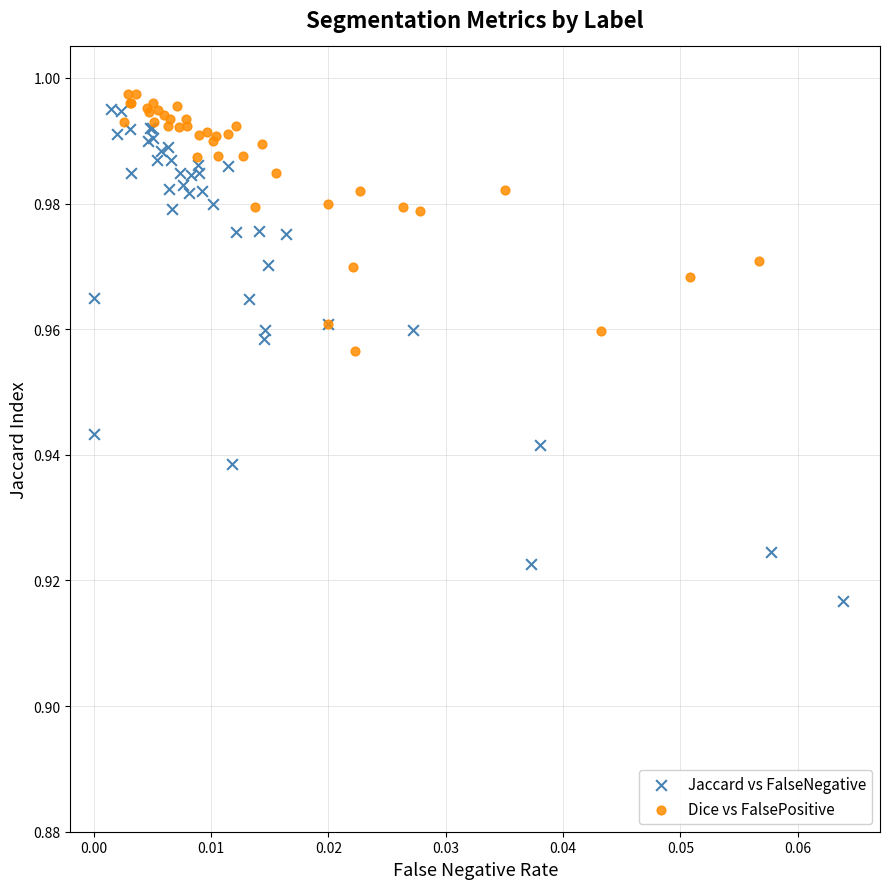

Which series contains the lowest Y value?

Jaccard vs FalseNegative